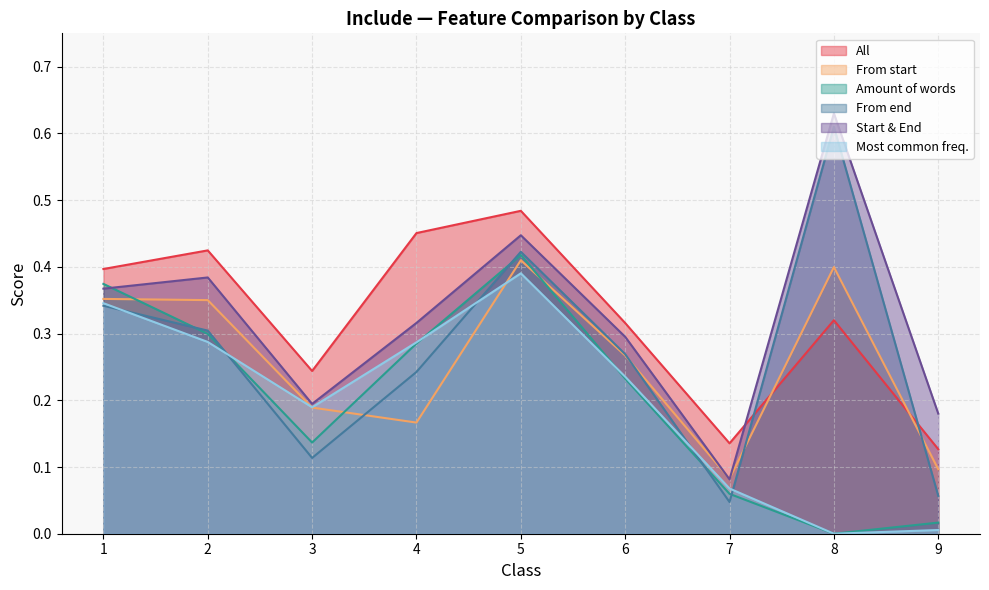

At how many categories does at least one series exceed 0?

9